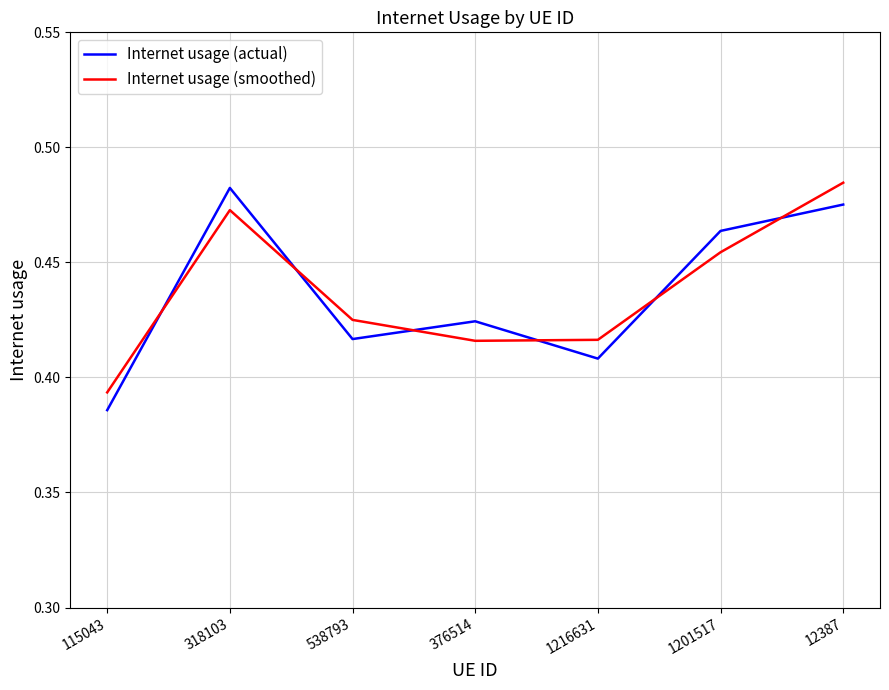

How many Internet usage (actual) values are between 0 and 1?

7